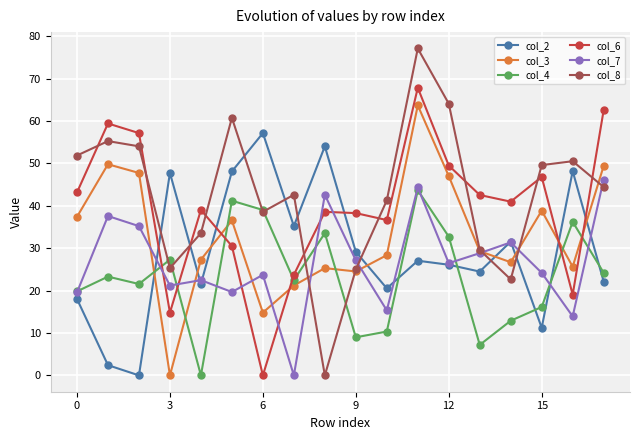

Which series has the widest spread of values?

col_8